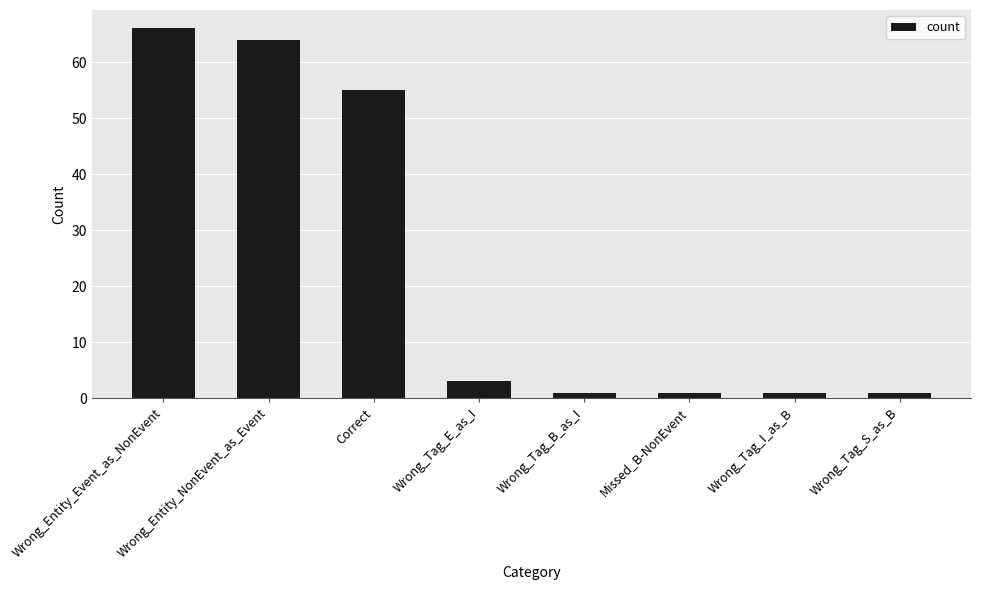

Between Wrong_Tag_I_as_B and Wrong_Tag_E_as_I, which is larger?

Wrong_Tag_E_as_I